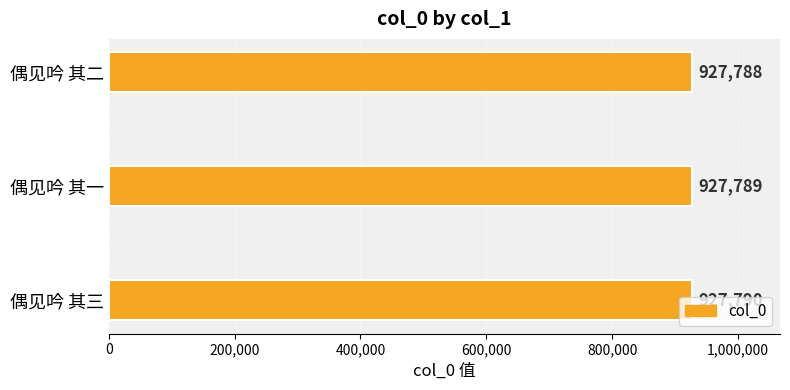

The chart shows a value of 927790 at 偶见吟 其三. True or false?

True